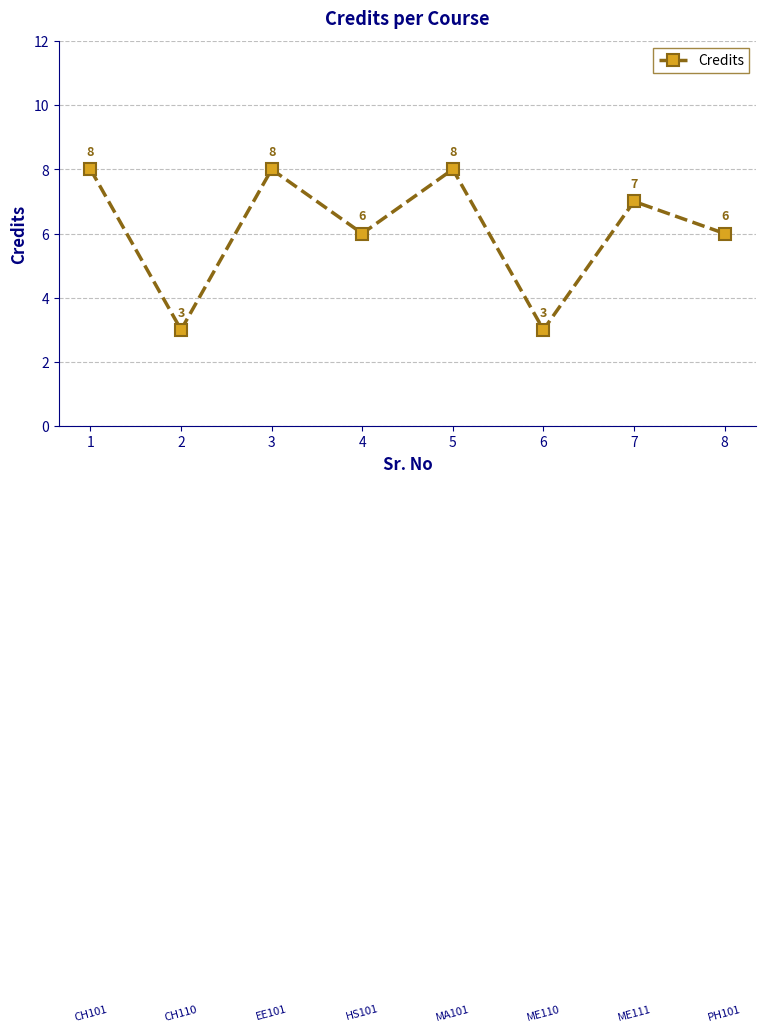

What is the difference between the maximum and minimum values?

5